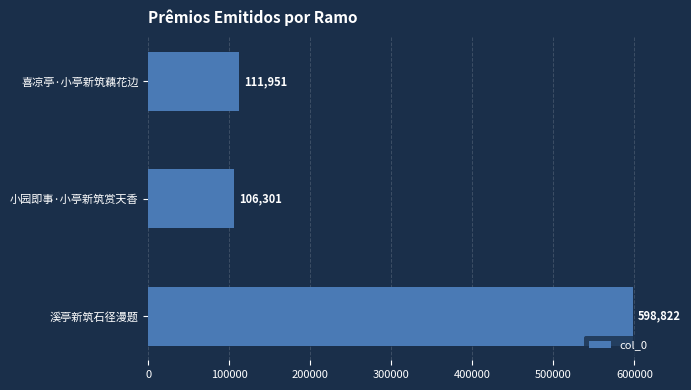

Rank the categories by value from highest to lowest.

溪亭新筑石径漫题, 喜凉亭·小亭新筑藕花边, 小园即事·小亭新筑赏天香